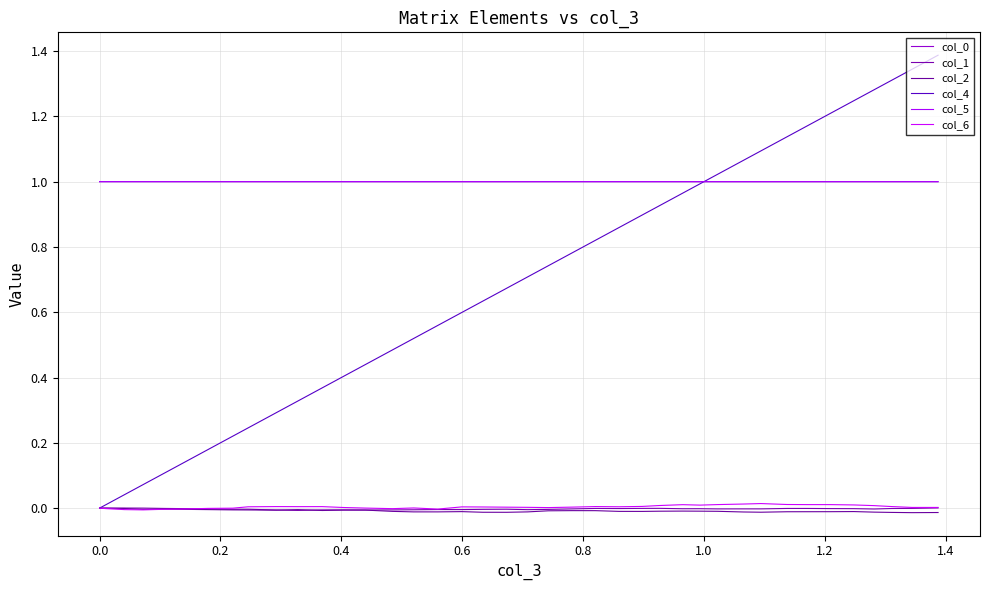

Does the chart have visible grid lines?

Yes